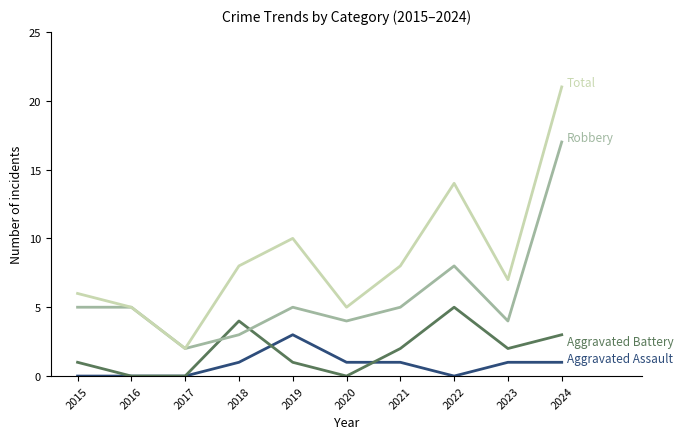

What is the greatest value displayed?

21